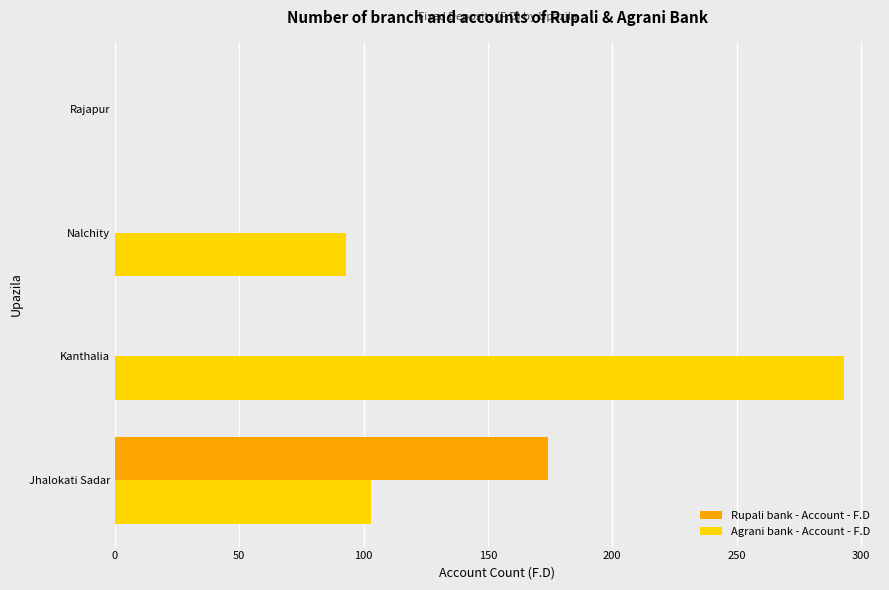

The value of Agrani bank - Account - F.D at Rajapur is -183. True or false?

False